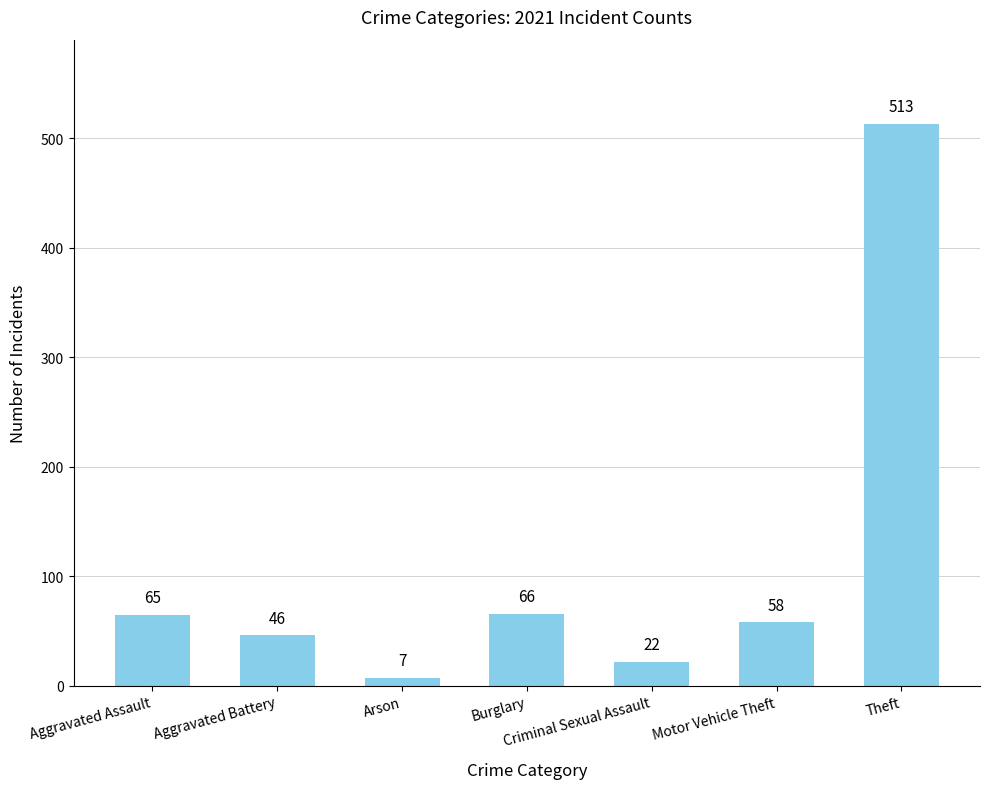

Rank the categories by value from highest to lowest.

Theft, Burglary, Aggravated Assault, Motor Vehicle Theft, Aggravated Battery, Criminal Sexual Assault, Arson